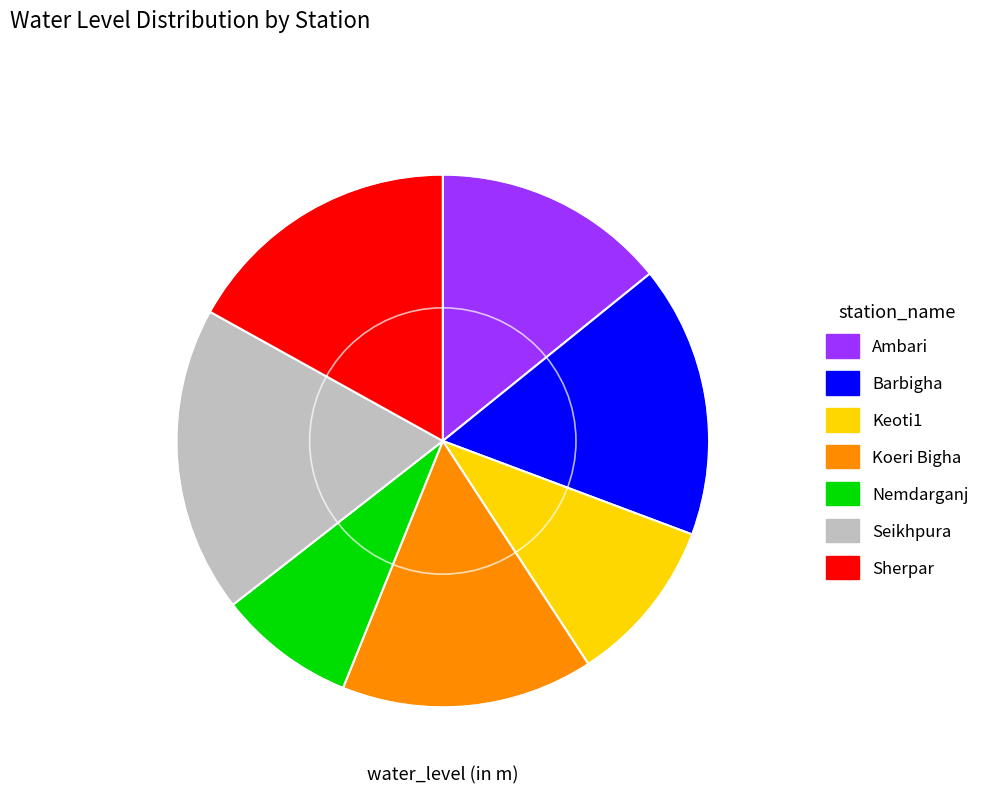

Which slice is the largest?

Seikhpura